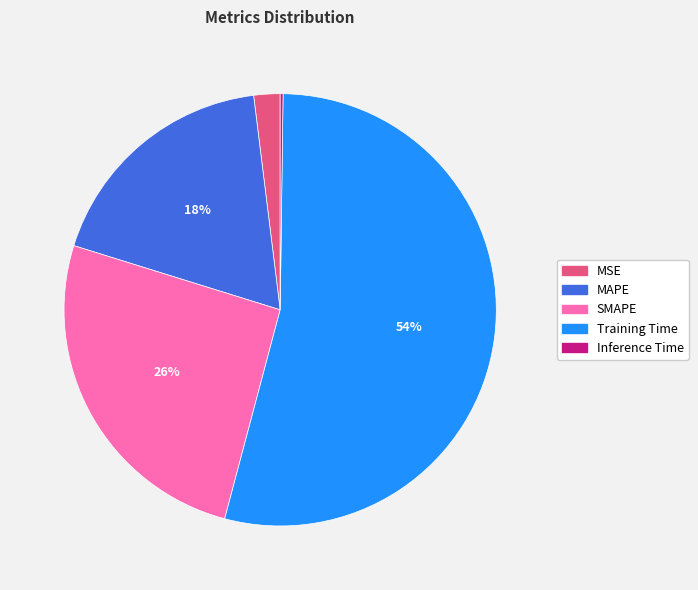

To the nearest percent, what is the combined percentage of SMAPE and MSE?

28%